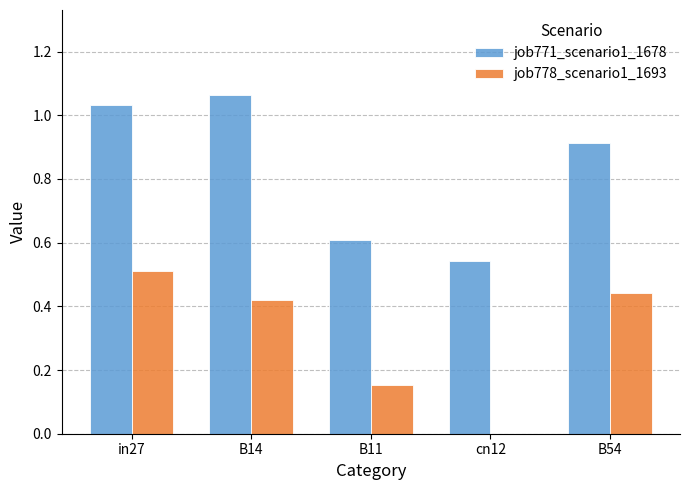

What value does the job771_scenario1_1678 series have at B11?

0.6